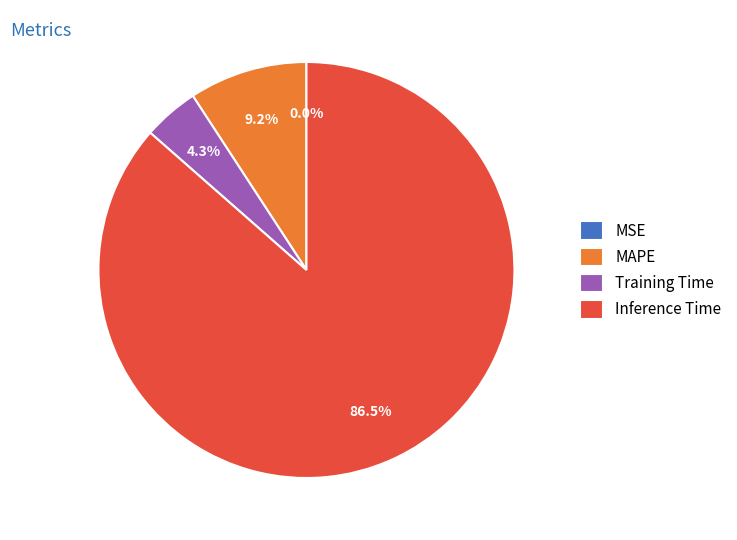

Which slice represents more than half of the pie?

Inference Time